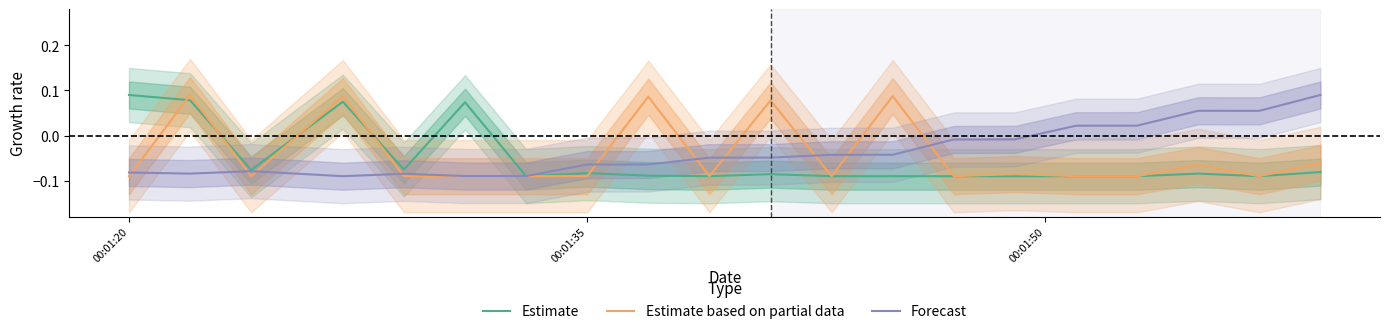

Where does the Estimate series first go above 0?

00:01:20